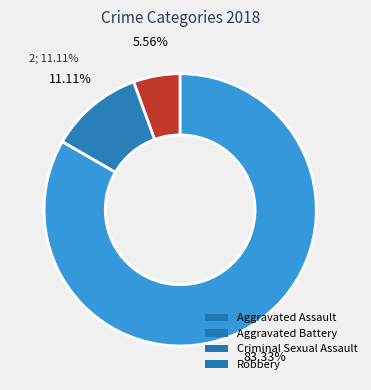

Which category has the biggest portion of the pie?

Robbery